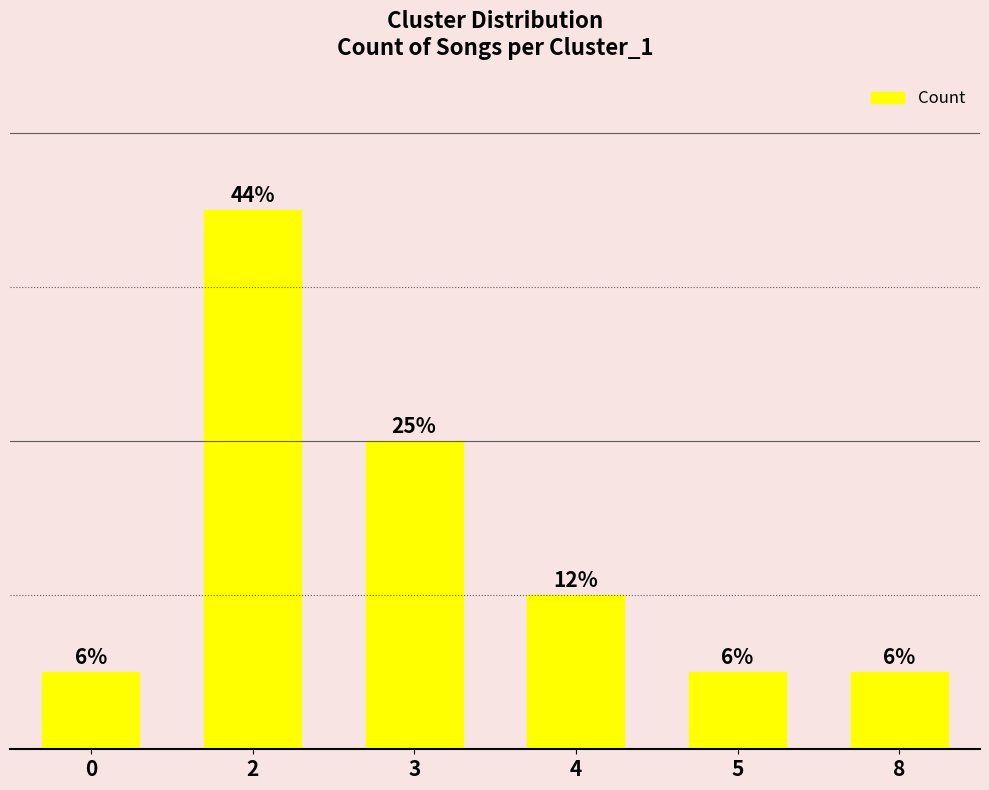

Where is the data nearest to the value 4?

3